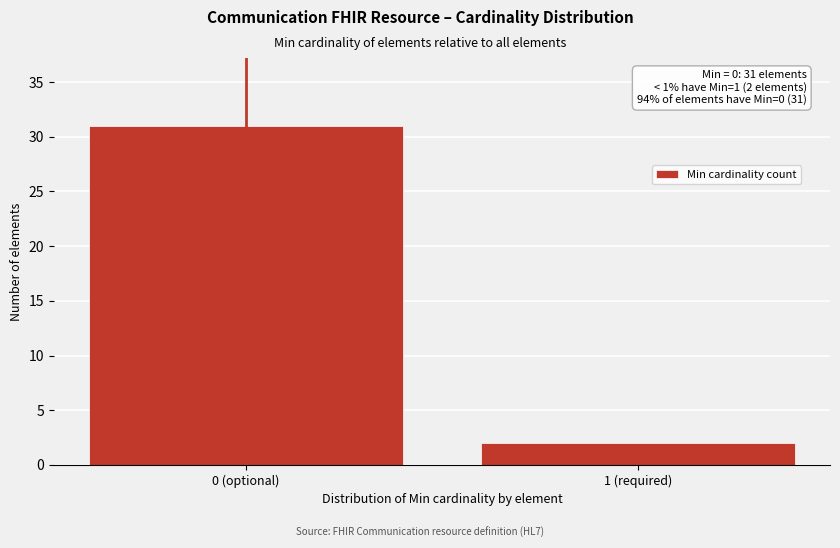

Reading right to left, transcribe all the data shown in this chart.

1 (required)=2	0 (optional)=31